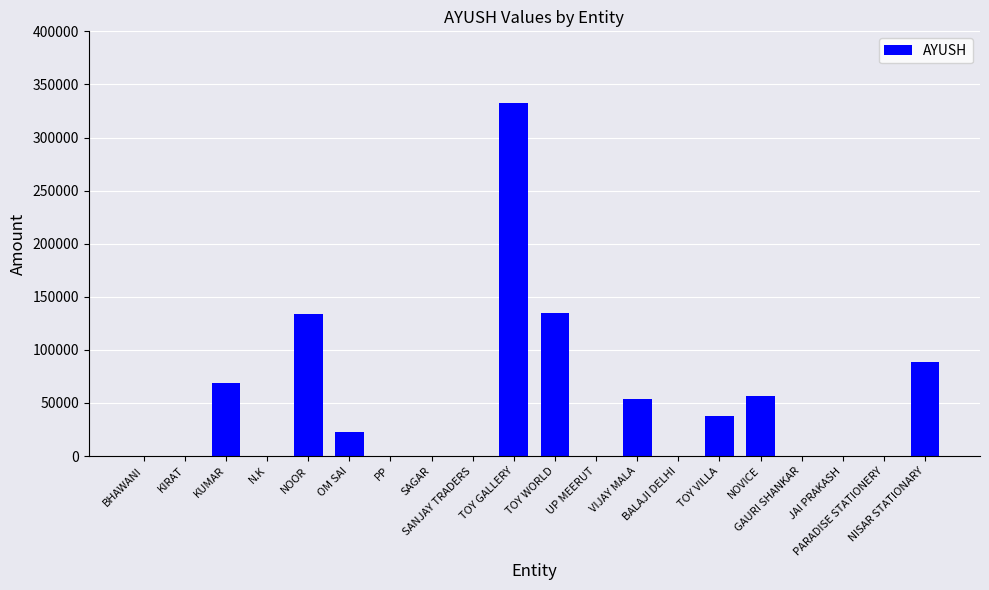

What is the maximum value shown in the chart?

332229